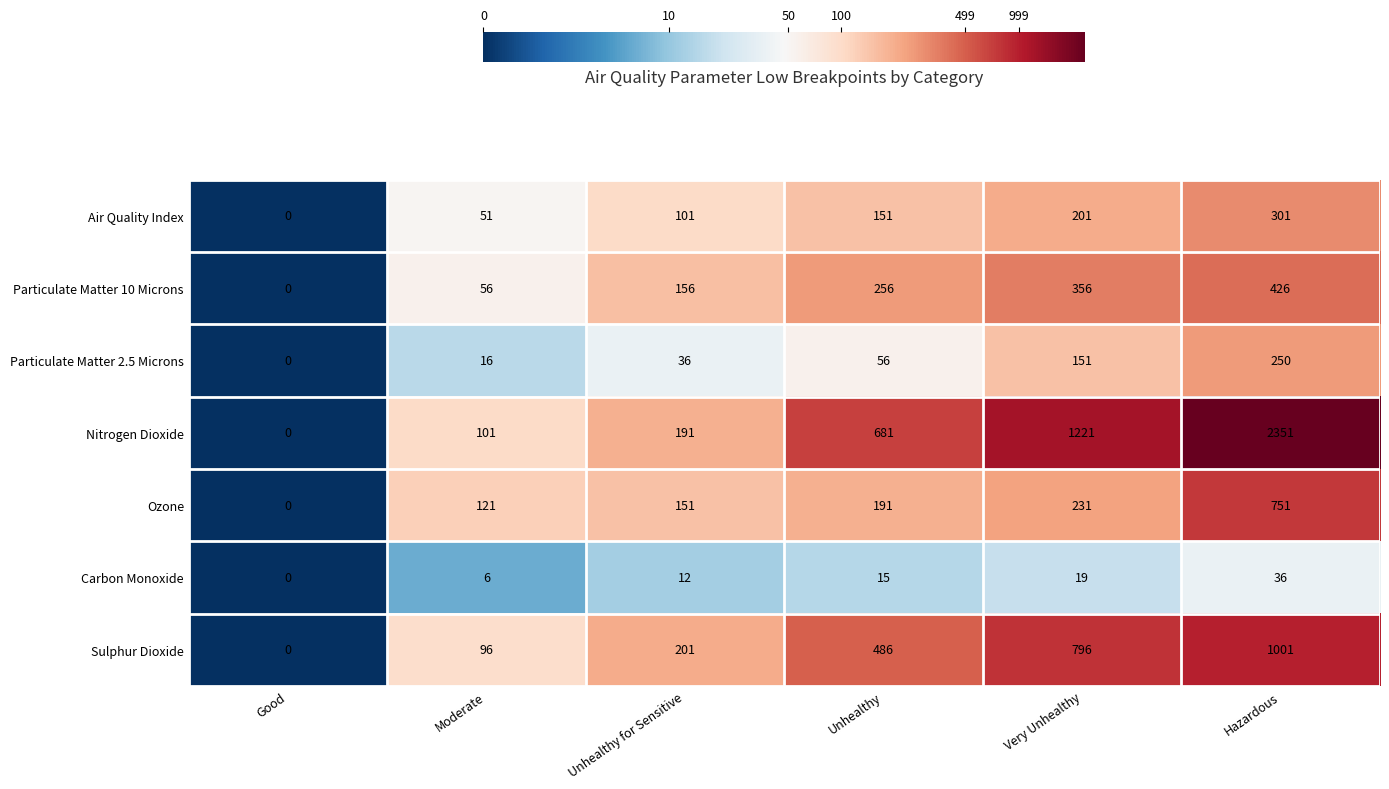

What is the difference between the Sulphur Dioxide values at Moderate and Unhealthy for Sensitive?

105